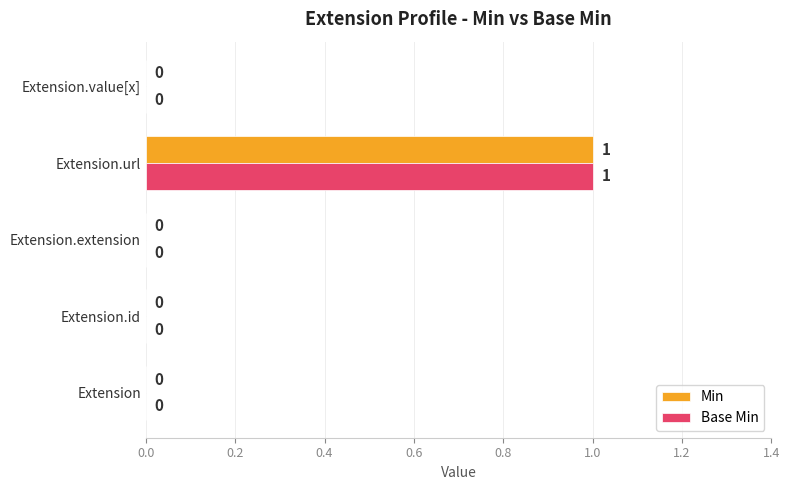

At which category is the sum across all series the highest?

Extension.url